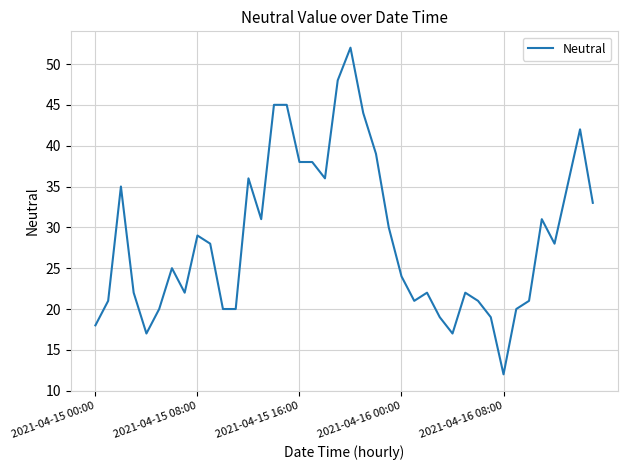

What is the difference between the maximum and minimum values?

40